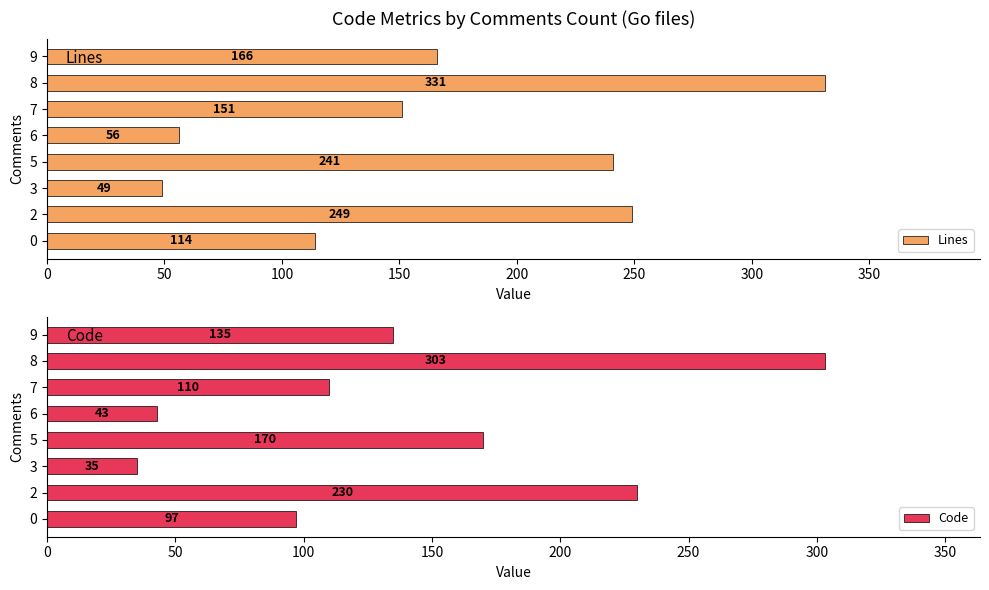

Is it true that Code equals 219 at 9?

False